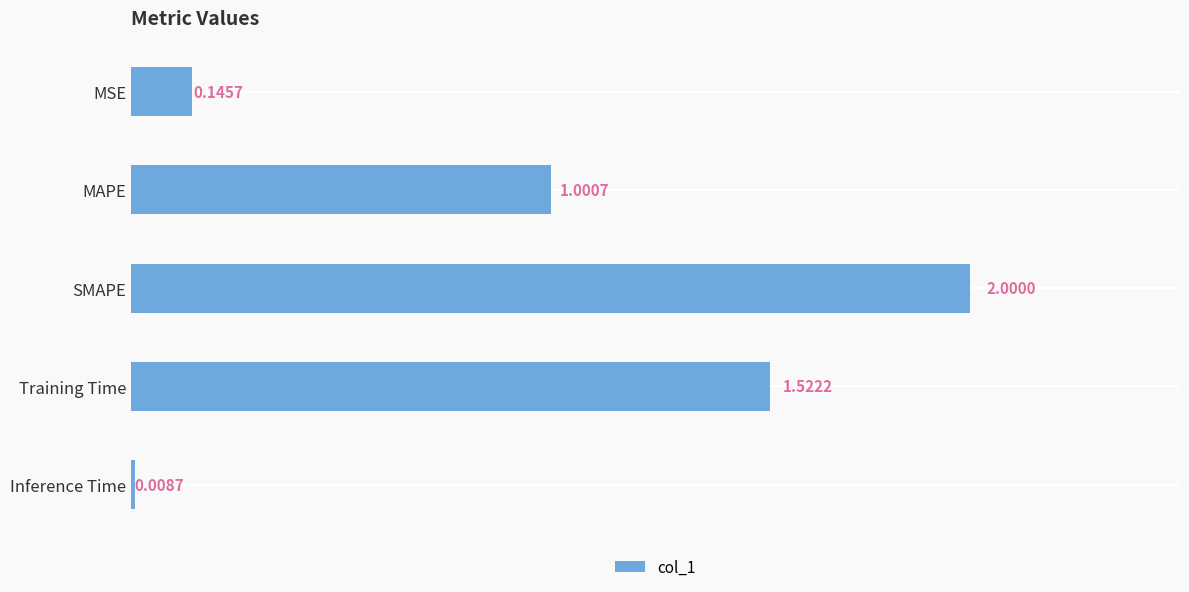

List the labels in order of value, smallest first.

Inference Time, MSE, MAPE, Training Time, SMAPE